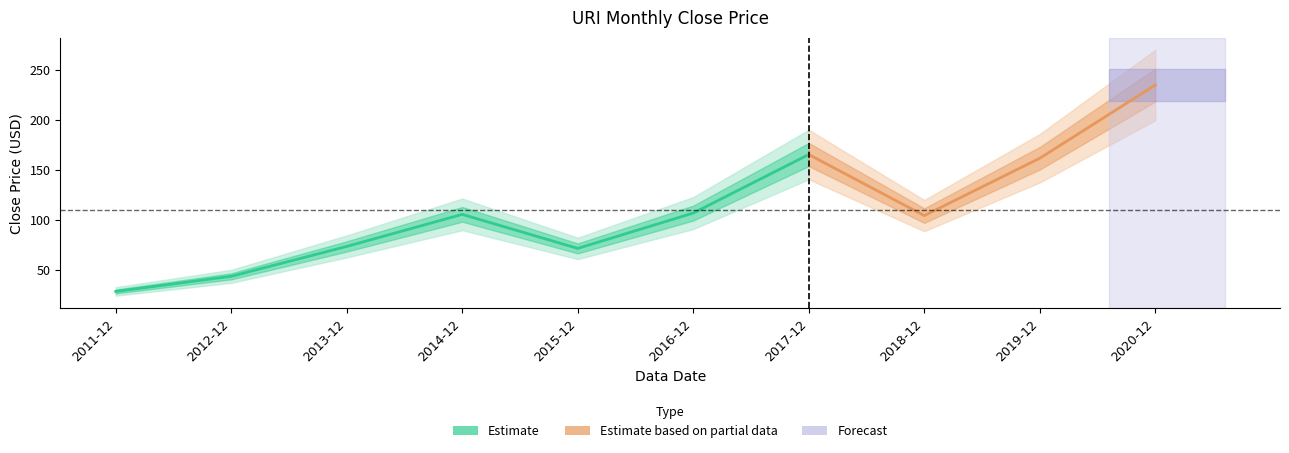

Which label corresponds to the largest value in the chart?

2020-12